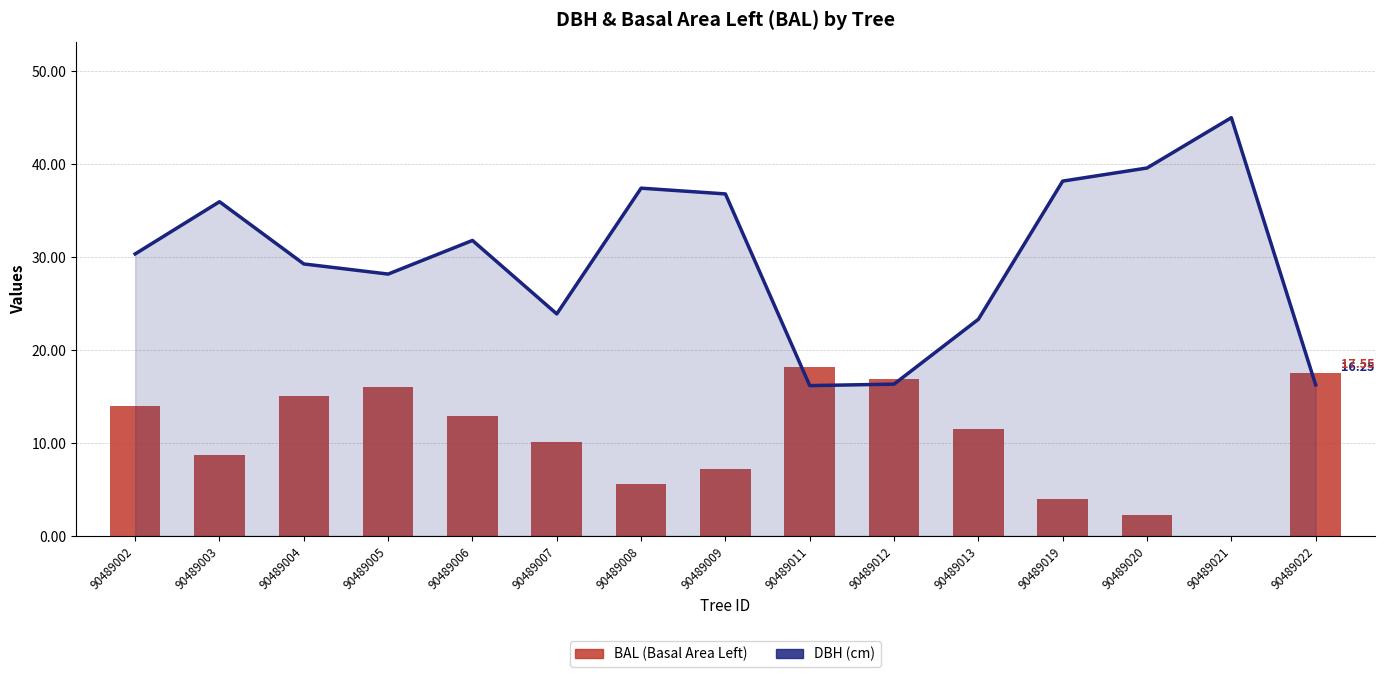

Count the number of categories in the chart.

15